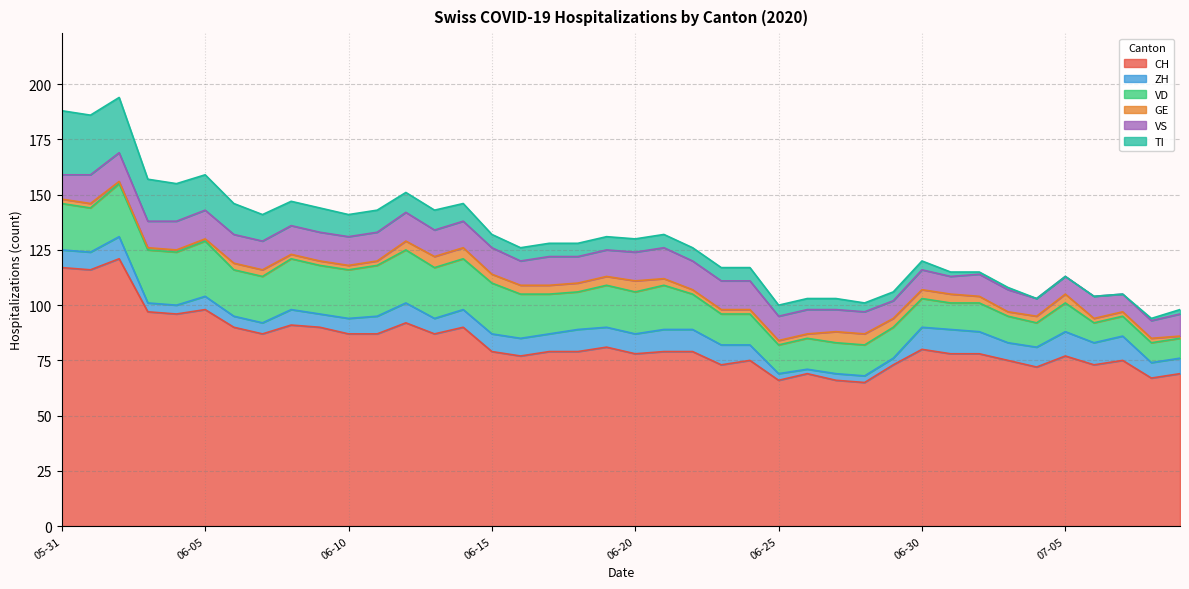

Reading left to right, transcribe all the data shown in this chart.

CH: 117	116	121	97	96	98	90	87	91	90	87	87	92	87	90	79	77	79	79	81	78	79	79	73	75	66	69	66	65	73	80	78	78	75	72	77	73	75	67	69
ZH: 8	8	10	4	4	6	5	5	7	6	7	8	9	7	8	8	8	8	10	9	9	10	10	9	7	3	2	3	3	3	10	11	10	8	9	11	10	11	7	7
VD: 21	20	24	24	24	25	21	21	23	22	22	23	24	23	23	23	20	18	17	19	19	20	16	14	14	13	14	14	14	14	13	12	13	12	11	13	9	9	9	9
GE: 2	2	1	1	1	1	3	3	2	2	2	2	4	5	5	4	4	4	4	4	5	3	2	2	2	2	2	5	5	4	4	4	3	2	3	4	2	2	2	1
VS: 11	13	13	12	13	13	13	13	13	13	13	13	13	12	12	12	11	13	12	12	13	14	13	13	13	11	11	10	10	8	9	8	10	10	8	8	10	8	8	10
TI: 29	27	25	19	17	16	14	12	11	11	10	10	9	9	8	6	6	6	6	6	6	6	6	6	6	5	5	5	4	4	4	2	1	1	0	0	0	0	1	2